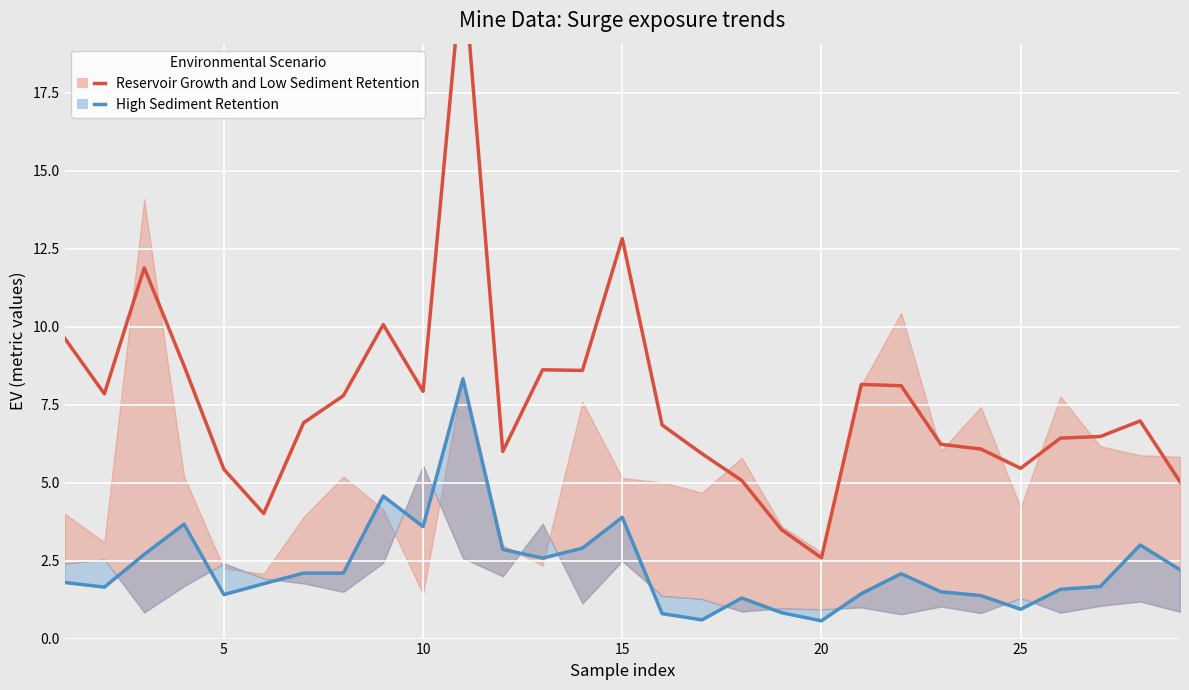

Which has a higher value, 14 or 28?

14